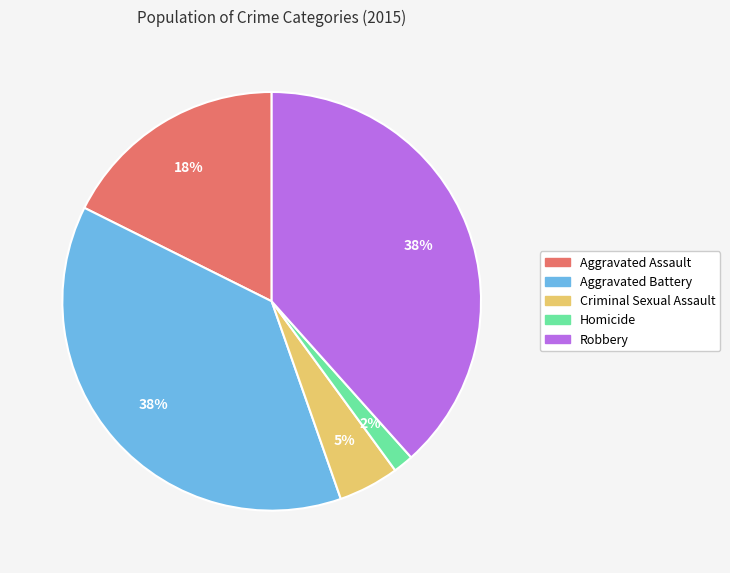

Do Criminal Sexual Assault and Aggravated Assault together represent more than half of the pie?

No